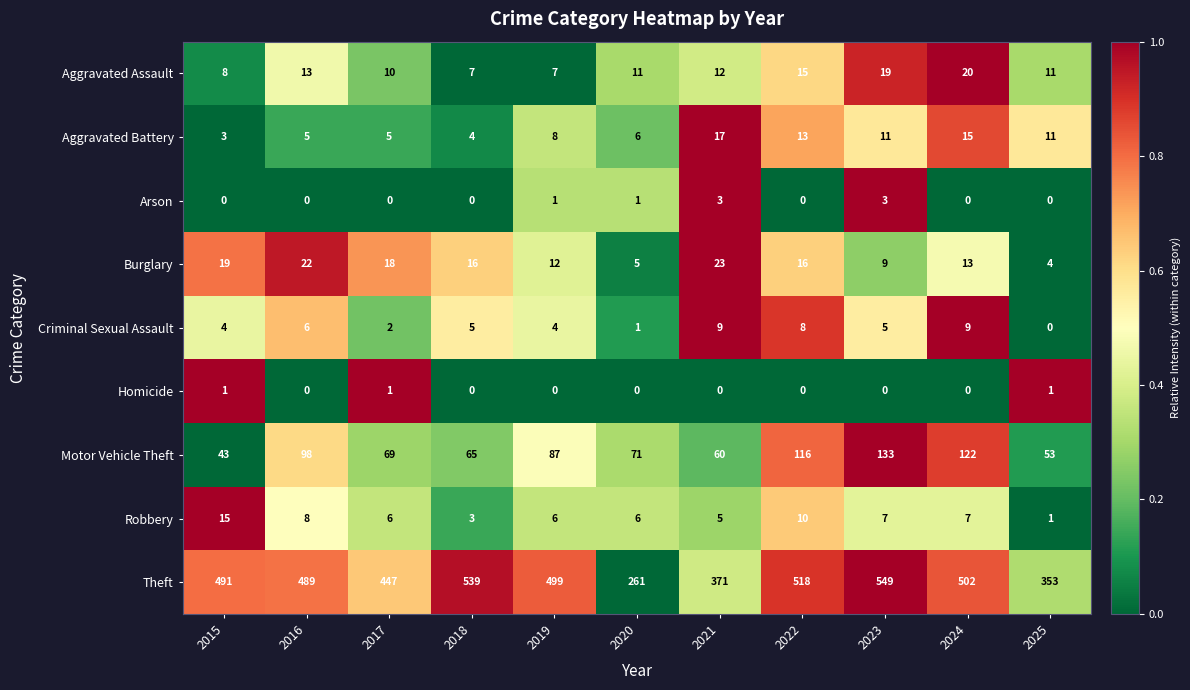

Between 2018 and 2021, which series saw the biggest shift?

Theft